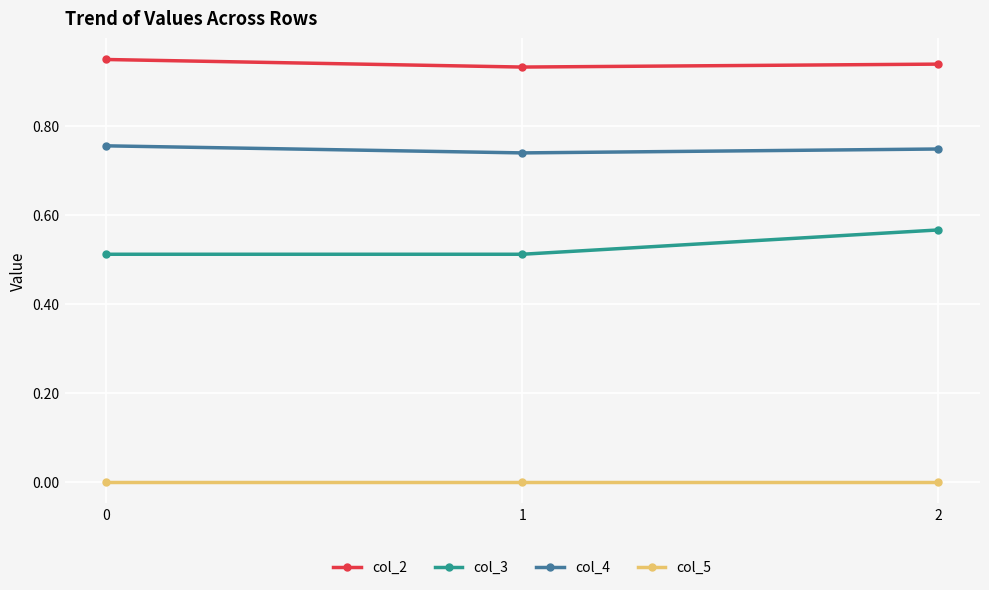

What is the sum of all col_2 values?

2.8